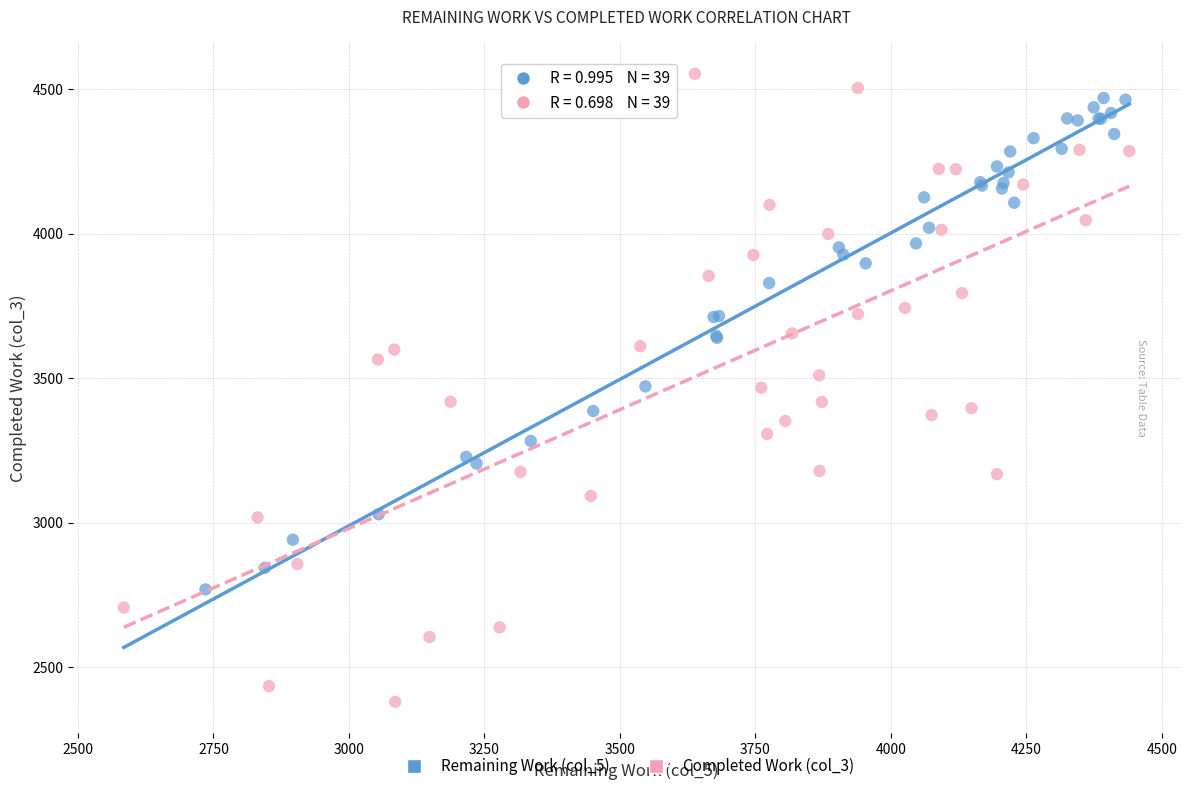

Which series reaches the maximum Y coordinate?

Completed Work (col_3)